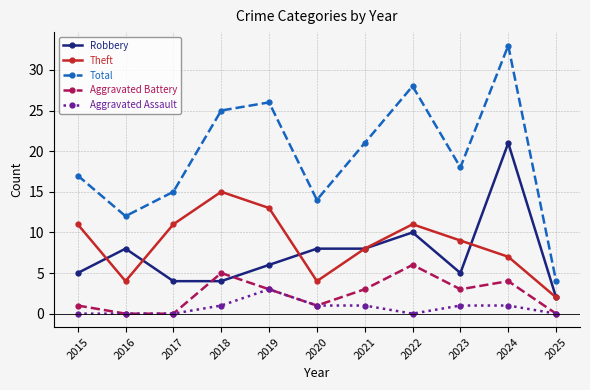

How many lines are shown in the chart?

5